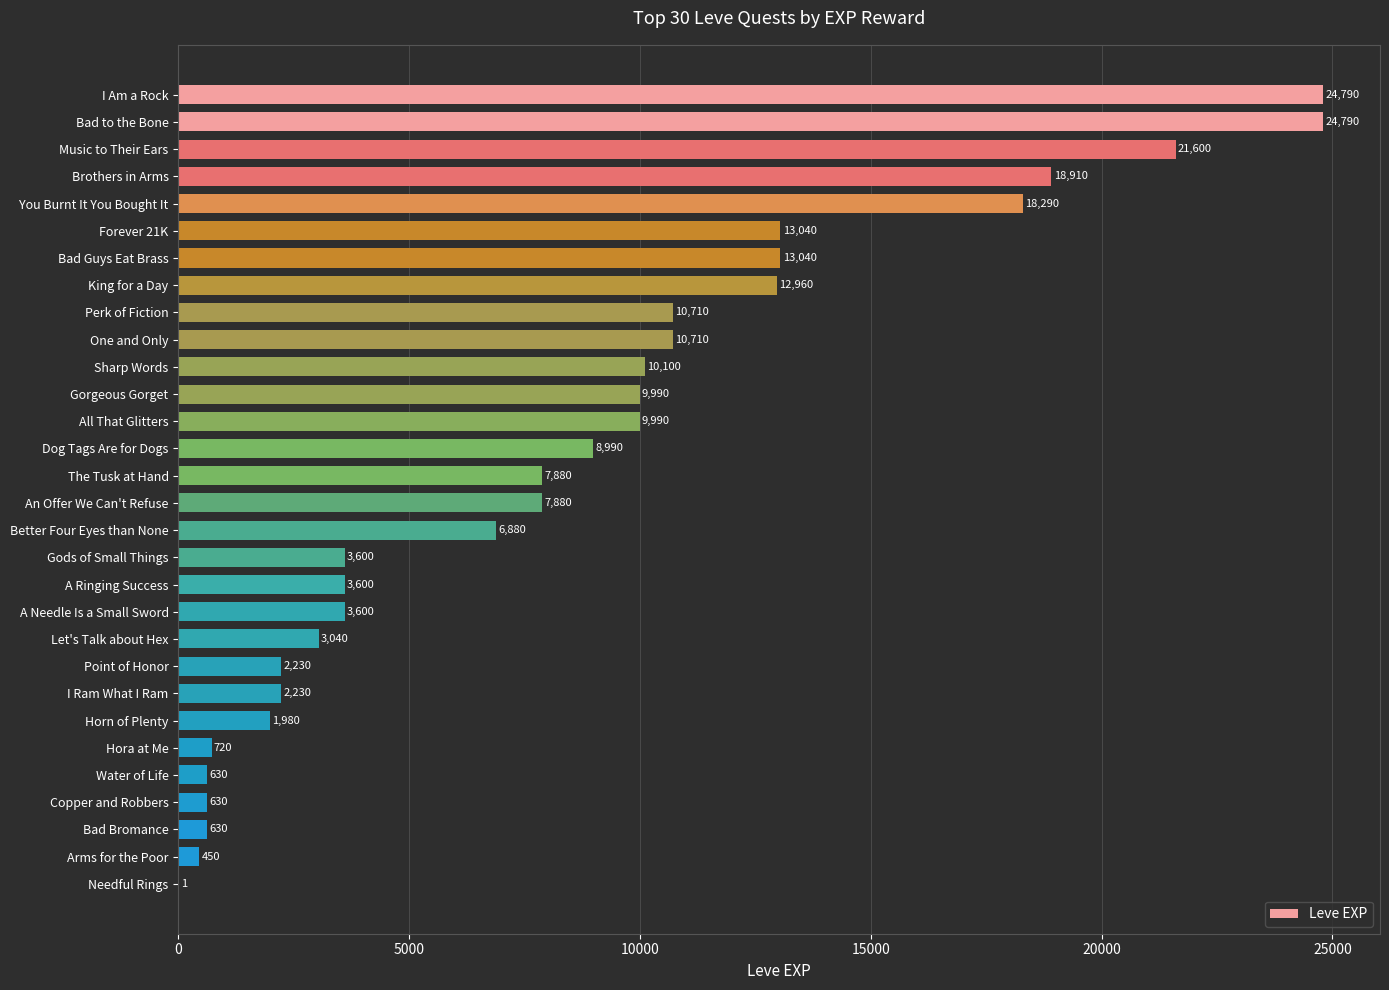

Reading bottom to top, transcribe all the data shown in this chart.

Needful Rings=1	Arms for the Poor=450	Bad Bromance=630	Copper and Robbers=630	Water of Life=630	Hora at Me=720	Horn of Plenty=1980	I Ram What I Ram=2230	Point of Honor=2230	Let's Talk about Hex=3040	A Needle Is a Small Sword=3600	A Ringing Success=3600	Gods of Small Things=3600	Better Four Eyes than None=6880	An Offer We Can't Refuse=7880	The Tusk at Hand=7880	Dog Tags Are for Dogs=8990	All That Glitters=9990	Gorgeous Gorget=9990	Sharp Words=10100	One and Only=10710	Perk of Fiction=10710	King for a Day=12960	Bad Guys Eat Brass=13040	Forever 21K=13040	You Burnt It You Bought It=18290	Brothers in Arms=18910	Music to Their Ears=21600	Bad to the Bone=24790	I Am a Rock=24790